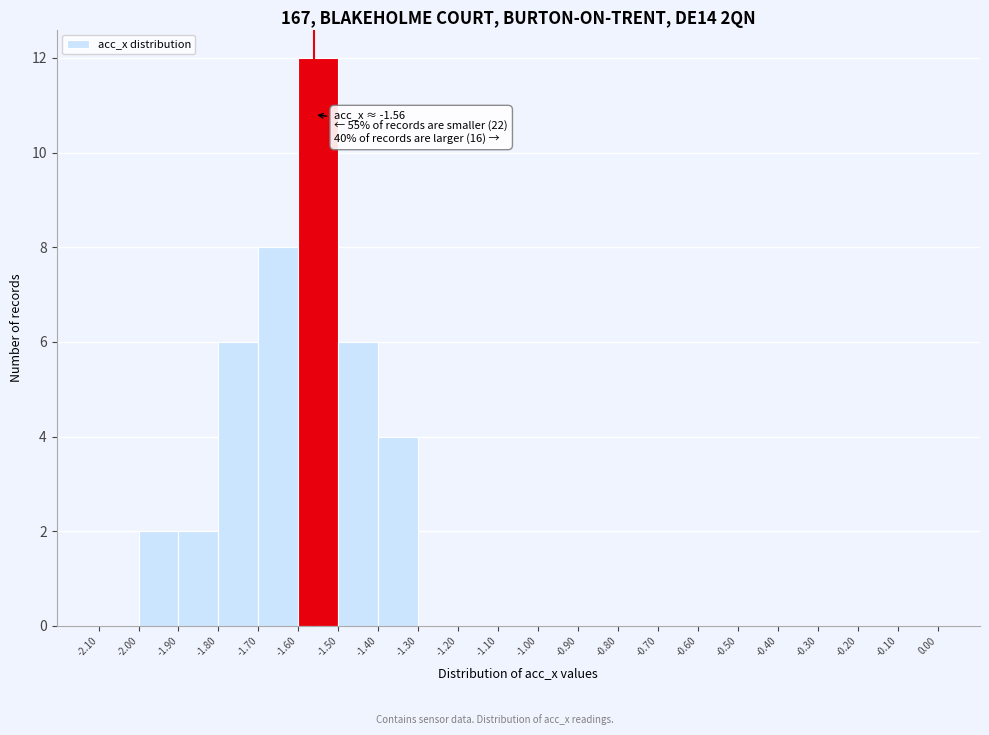

Over which range of the x-axis is the bar tallest?

-1.60 to -1.50